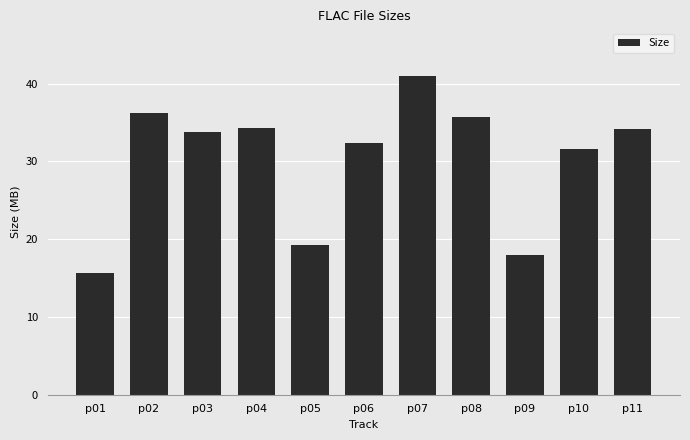

The value at p11 is 34.2. True or false?

True